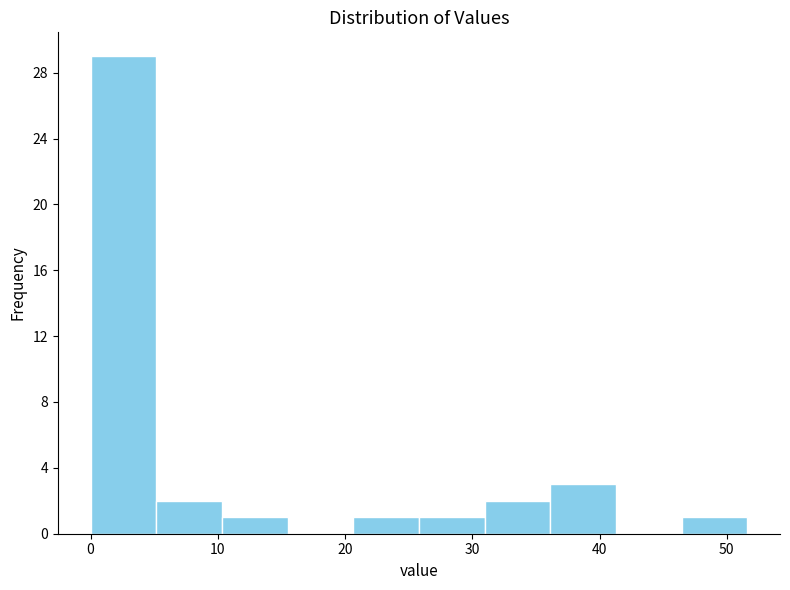

Reading left to right, list every bar in this chart as the range it spans on the x-axis followed by its height. Neither the bar edges nor the heights are printed on the chart, so give them approximately, as read against the axes.

0 to 5: 29
5 to 10: 2
10 to 15: 1
15 to 21: 0
21 to 26: 1
26 to 31: 1
31 to 36: 2
36 to 41: 3
41 to 46: 0
46 to 52: 1